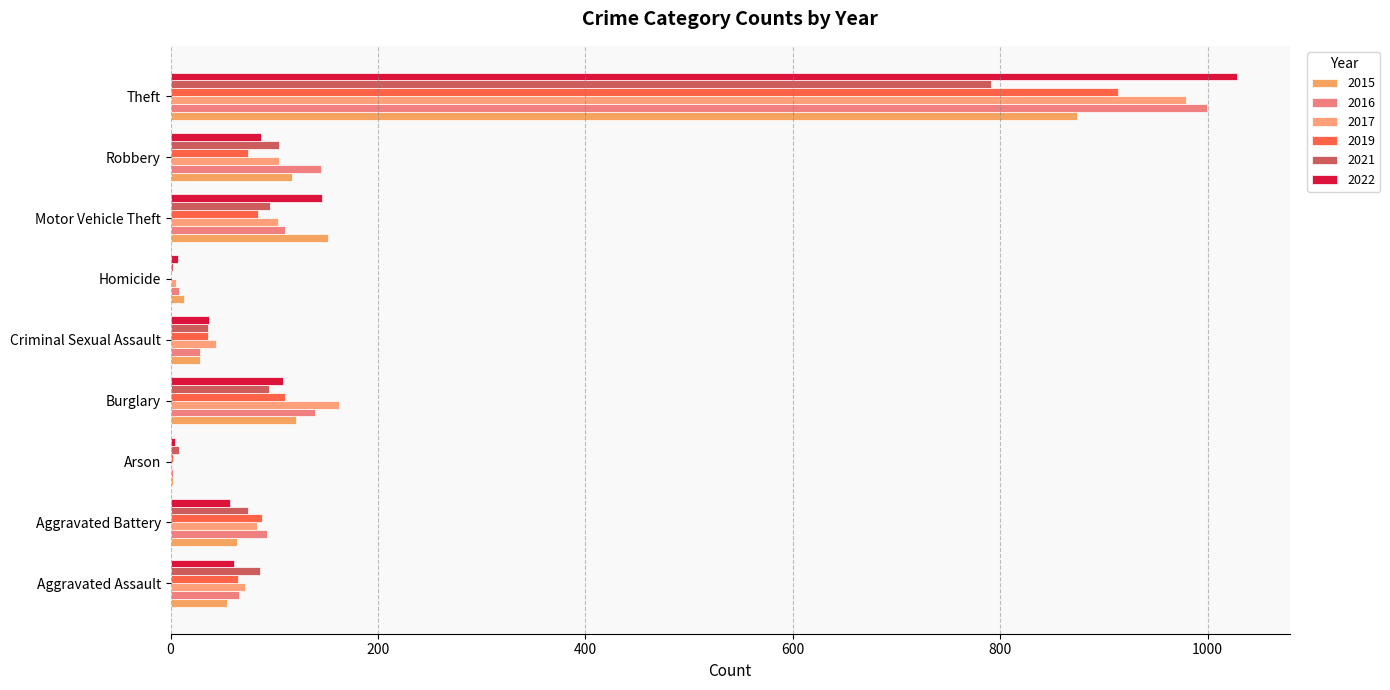

Count the number of data series in this chart.

6